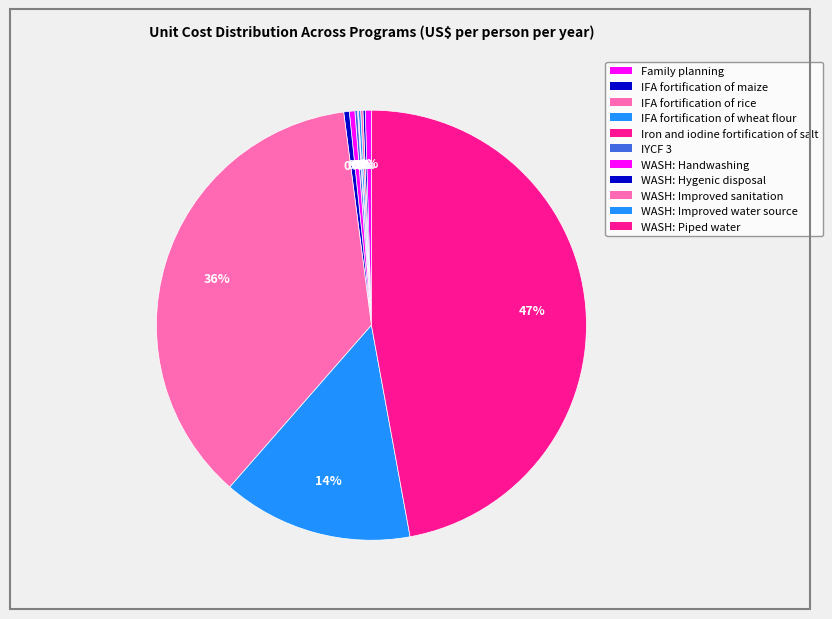

What is the total percentage of WASH: Handwashing and IFA fortification of wheat flour?

0.6%